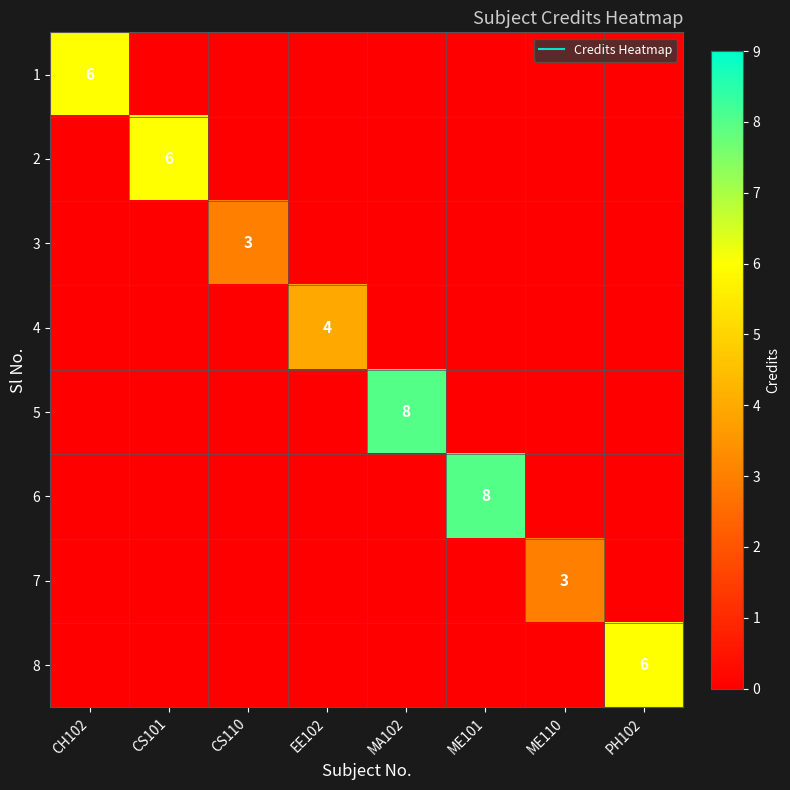

Which category has the lowest value across all series?

CS101